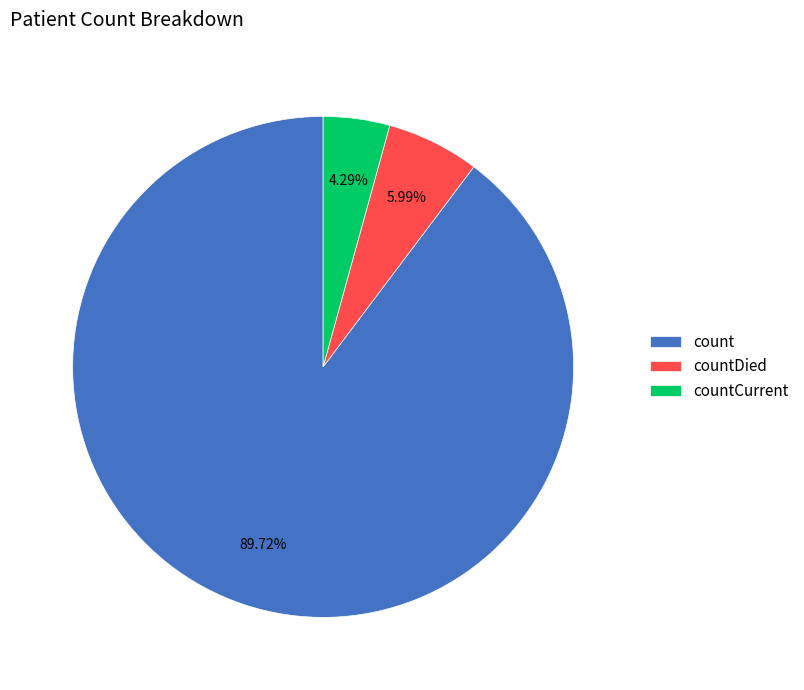

To the nearest percent, what portion does count represent?

90%